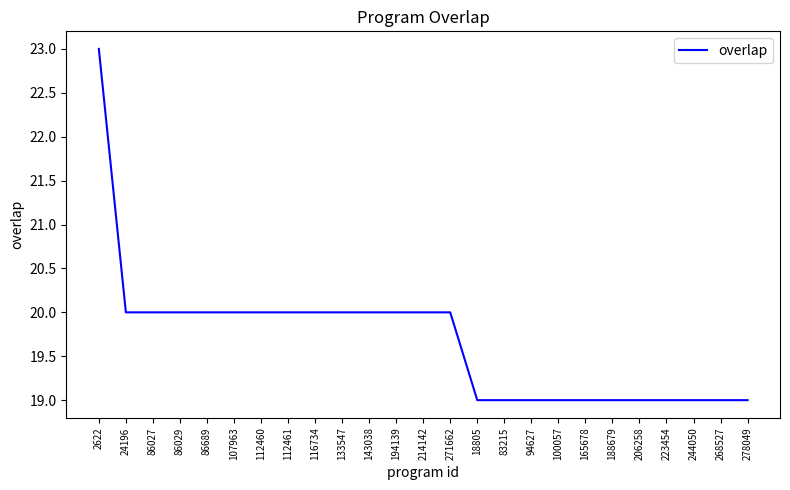

What position from the left is 18805?

15